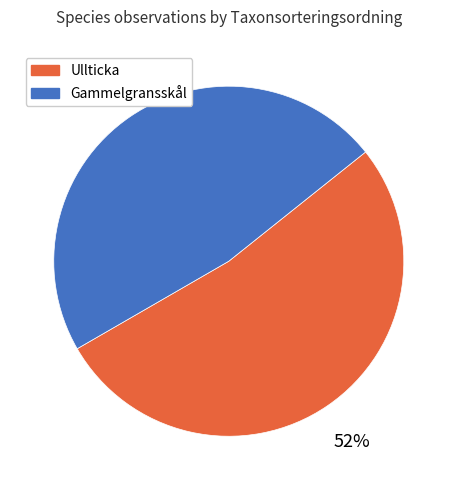

What is the largest slice in the pie chart?

Ullticka